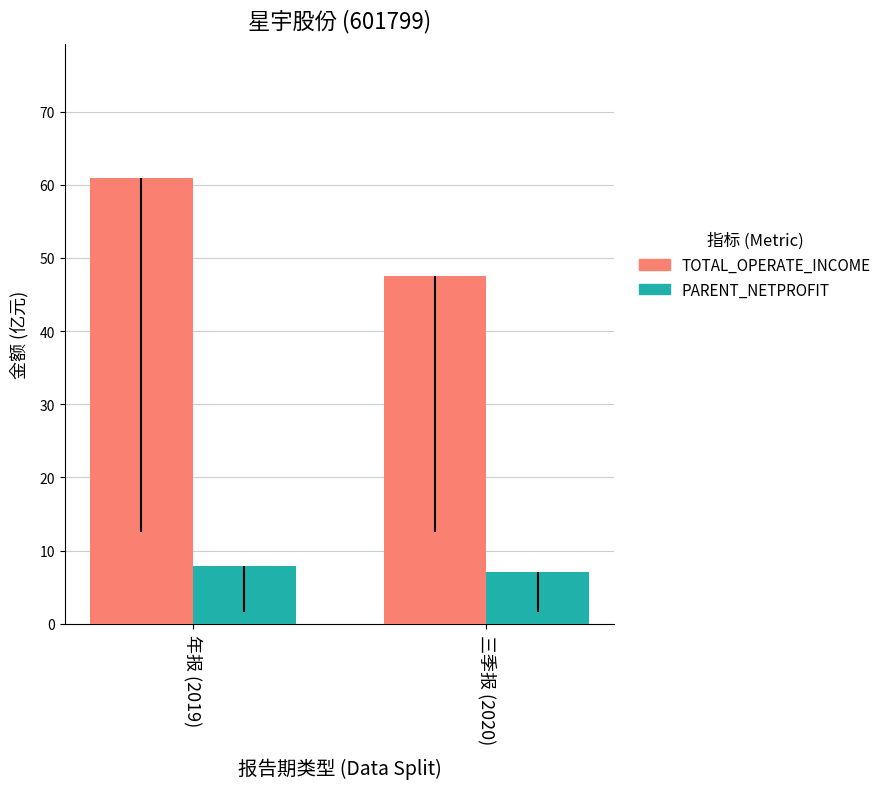

Is the value of PARENT_NETPROFIT at 三季报 (2020) greater than the value of TOTAL_OPERATE_INCOME at 三季报 (2020)?

No